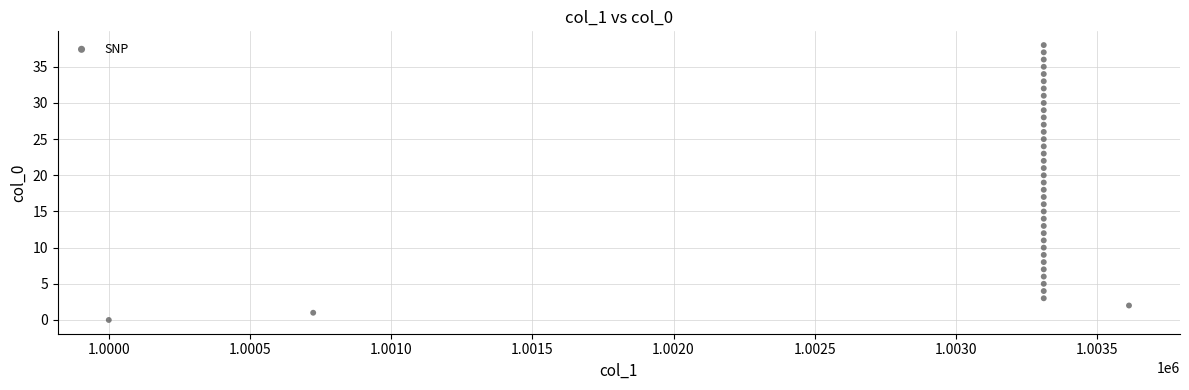

What is the range of Y values (max minus min)?

38